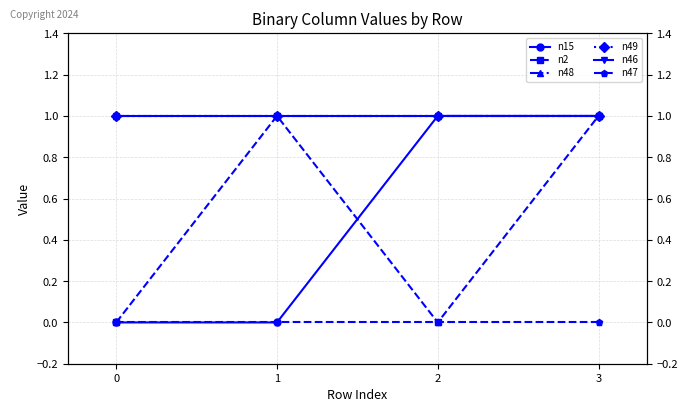

After their last crossing, which series has the higher values: n2 or n15?

n15